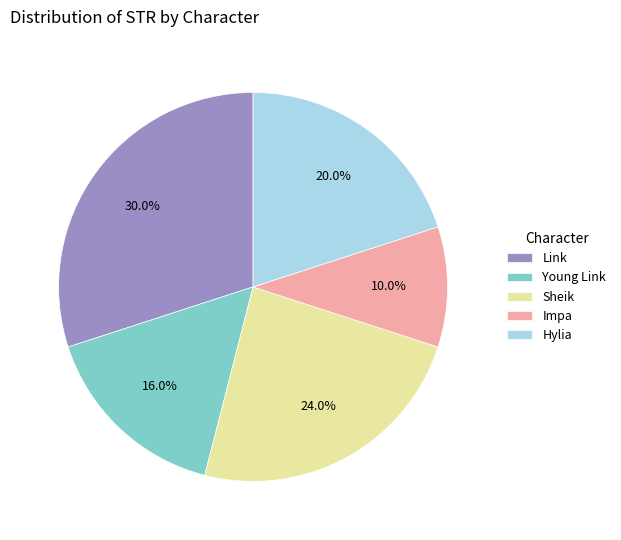

Does Young Link represent more than half of the total?

No